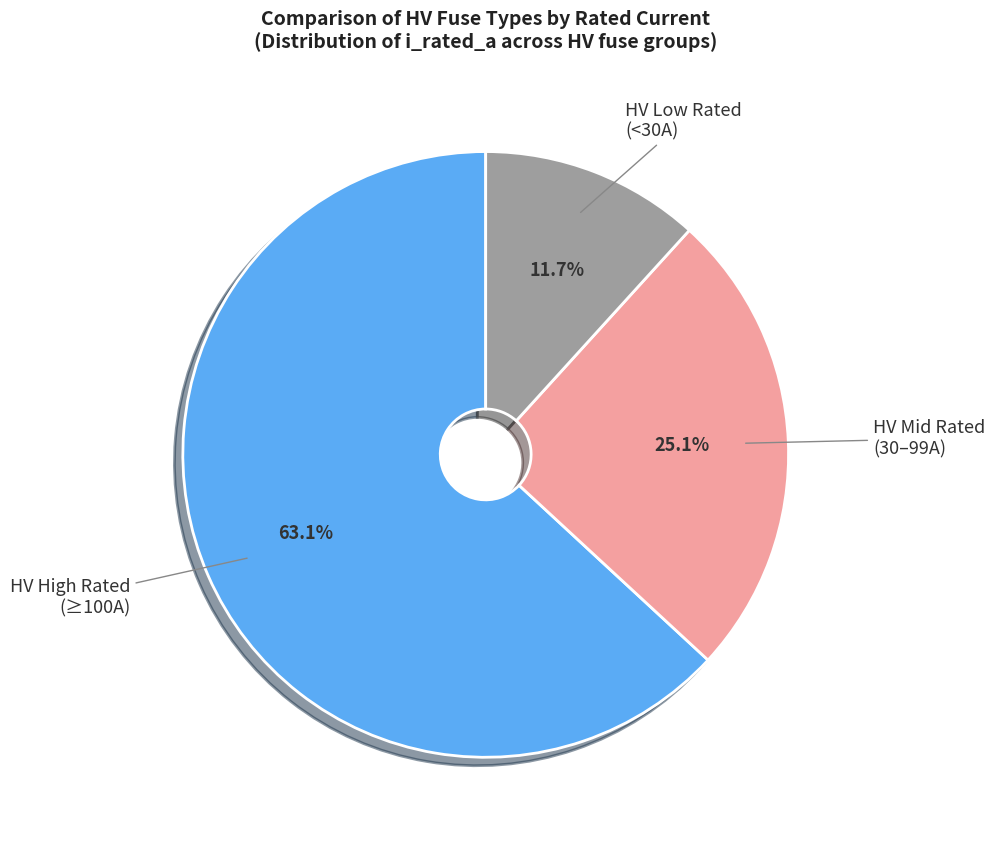

How many segments does this pie chart have?

3